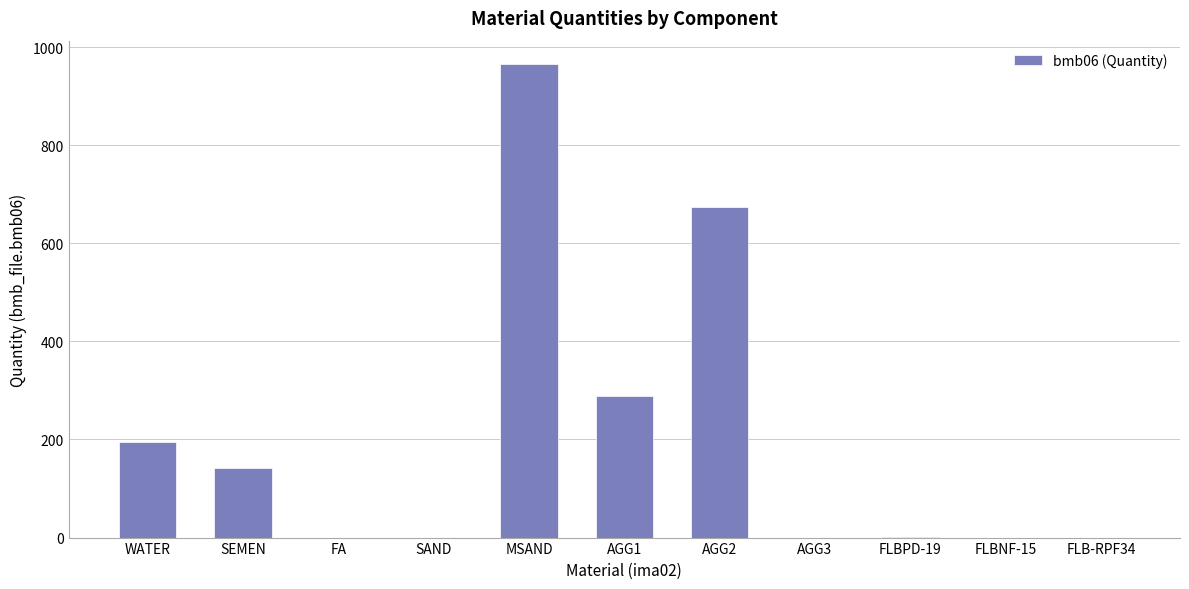

The value at AGG2 is 675.0. True or false?

True